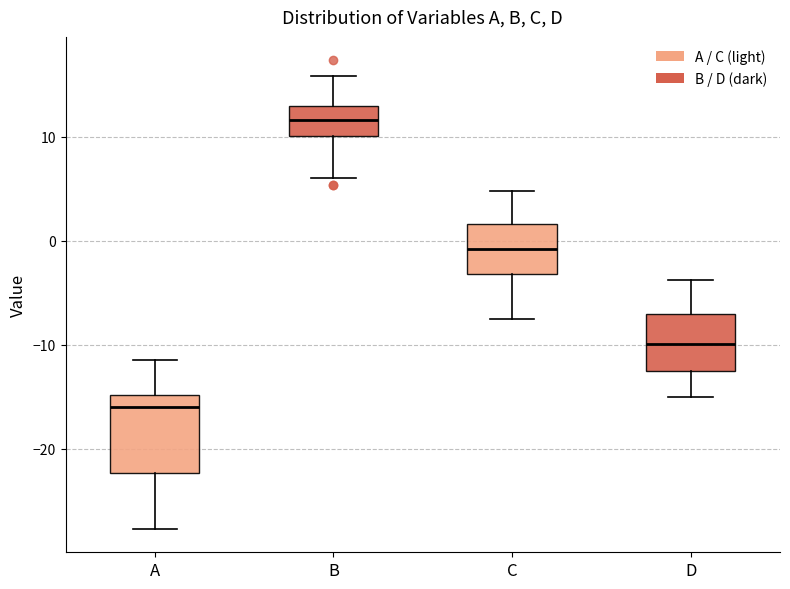

Which box has the highest median line?

B